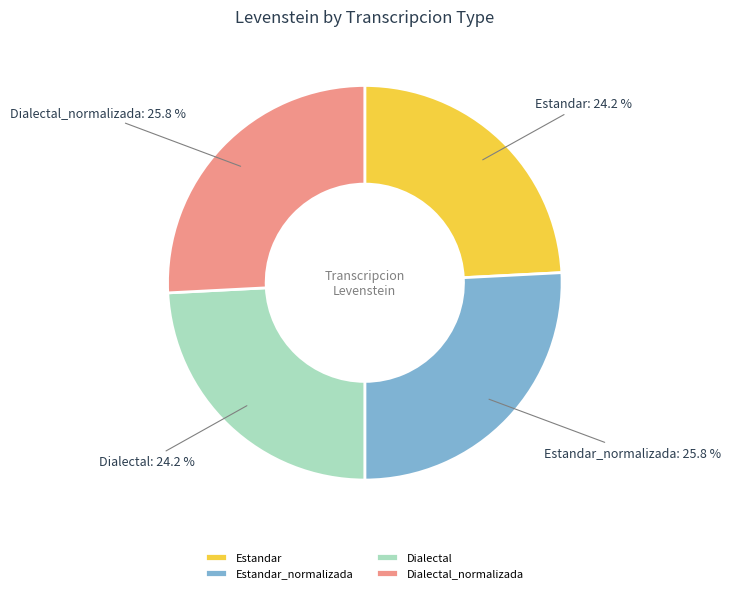

Which has a higher value, Dialectal_normalizada or Estandar?

Dialectal_normalizada